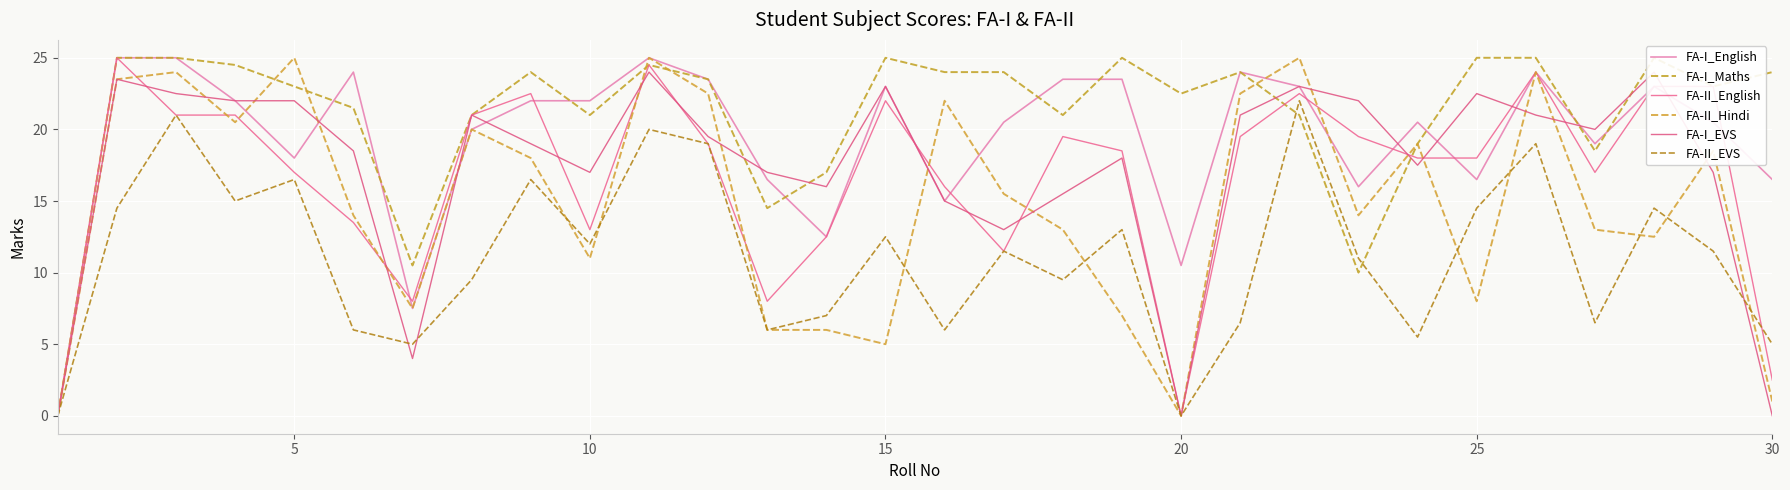

At how many categories does at least one series exceed 1?

29